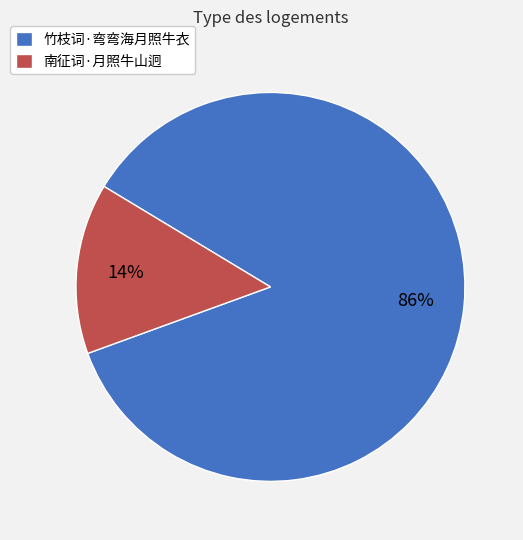

Which category has the biggest portion of the pie?

竹枝词·弯弯海月照牛衣